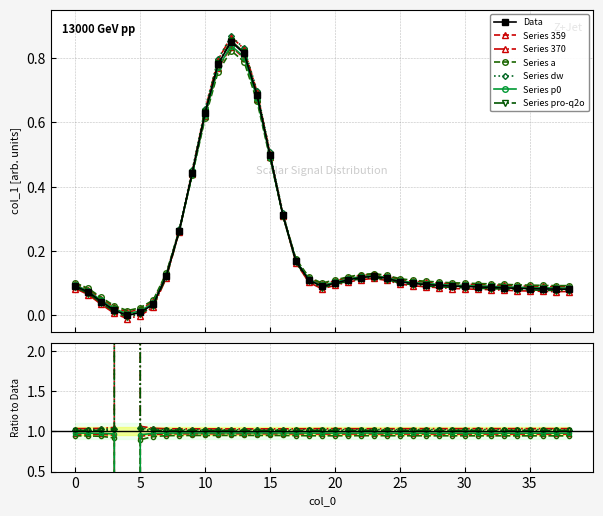

Rank the categories by value from highest to lowest.

12, 13, 11, 14, 10, 15, 9, 16, 8, 17, 7, 23, 22, 24, 21, 18, 25, 20, 26, 27, 28, 0, 29, 19, 30, 31, 32, 33, 34, 35, 36, 37, 38, 1, 2, 6, 3, 5, 4